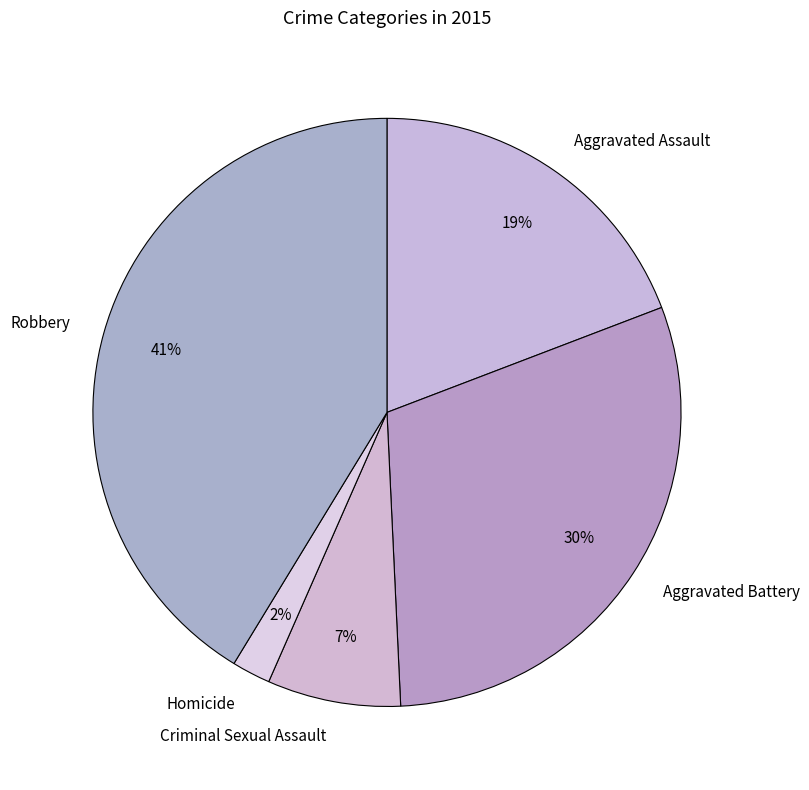

To the nearest percent, what is the difference between the largest and smallest slice percentages?

39%